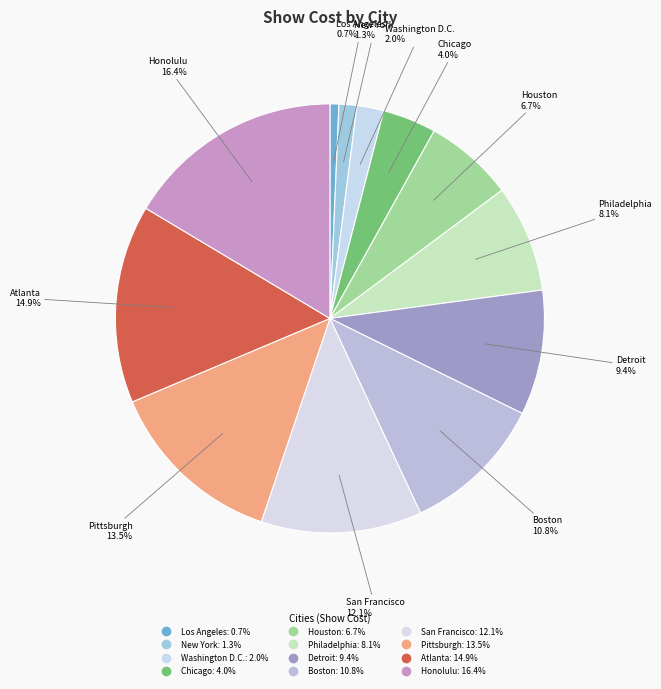

Is Washington D.C. the majority of the pie?

No